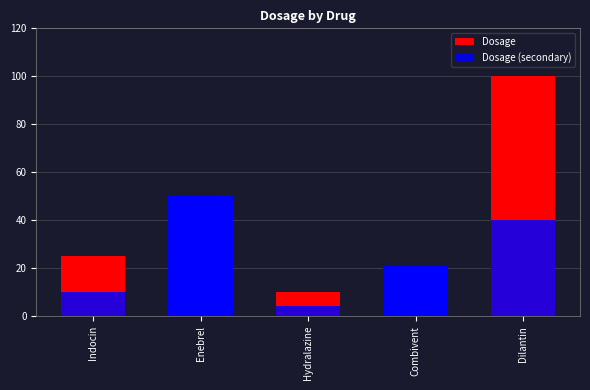

What is the label of the 1st bar from the right?

Dilantin